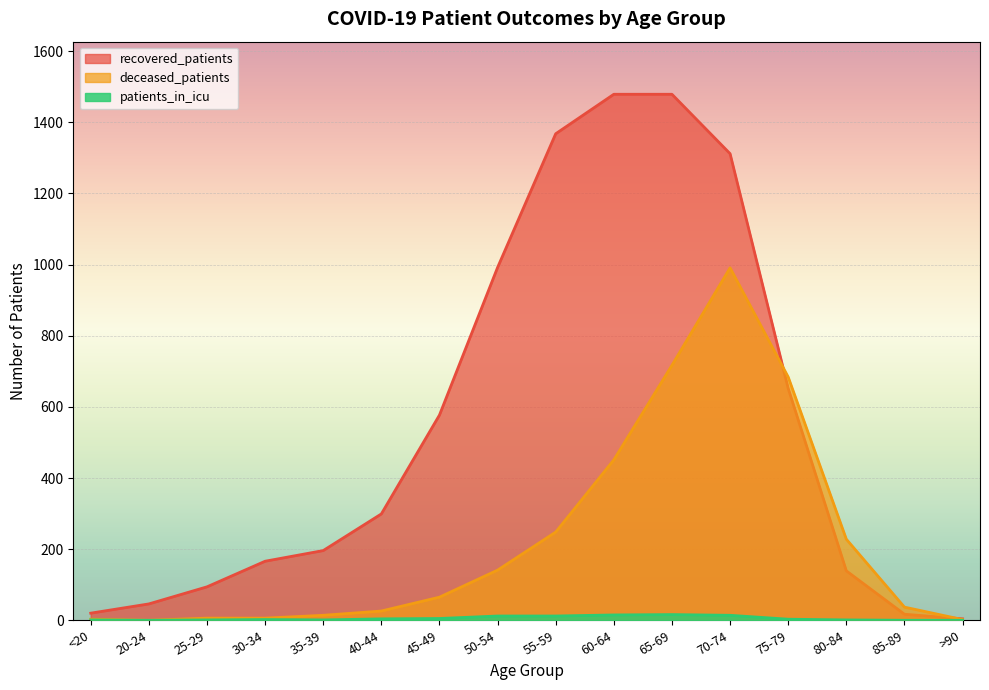

Rank the categories by deceased_patients value from highest to lowest.

70-74, 65-69, 75-79, 60-64, 55-59, 80-84, 50-54, 45-49, 85-89, 40-44, 35-39, 25-29, 30-34, <20, >90, 20-24